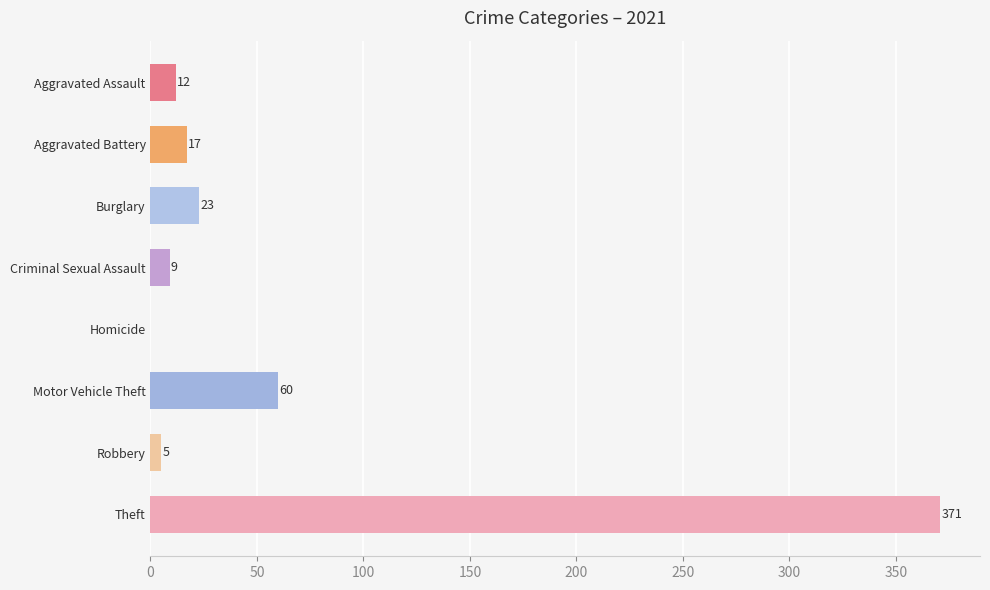

The chart shows a value of 17 at Aggravated Battery. True or false?

True